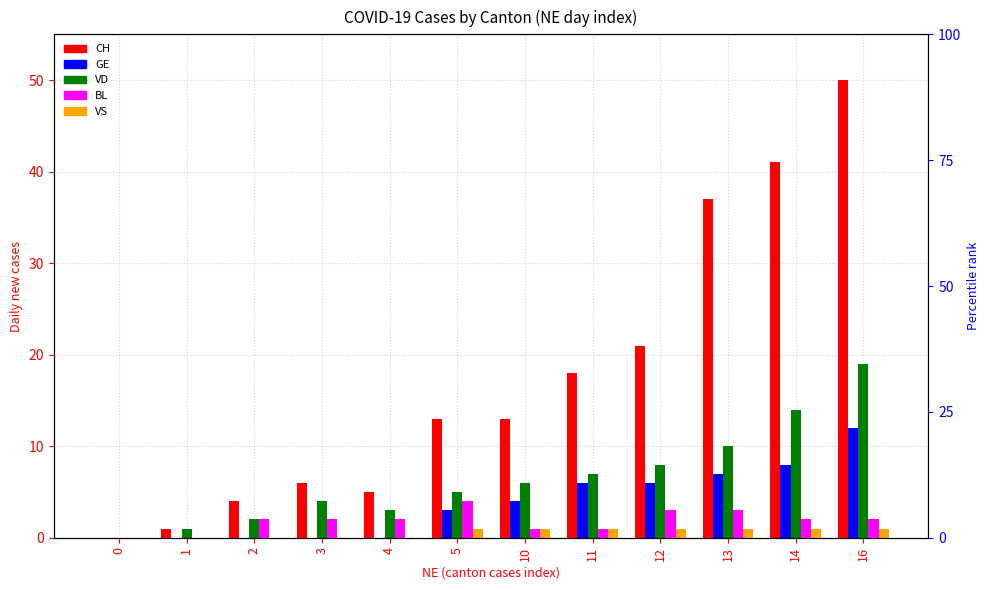

Reading left to right, transcribe all the data shown in this chart.

CH: 0	1	4	6	5	13	13	18	21	37	41	50
GE: 0	0	0	0	0	3	4	6	6	7	8	12
VD: 0	1	2	4	3	5	6	7	8	10	14	19
BL: 0	0	2	2	2	4	1	1	3	3	2	2
VS: 0	0	0	0	0	1	1	1	1	1	1	1